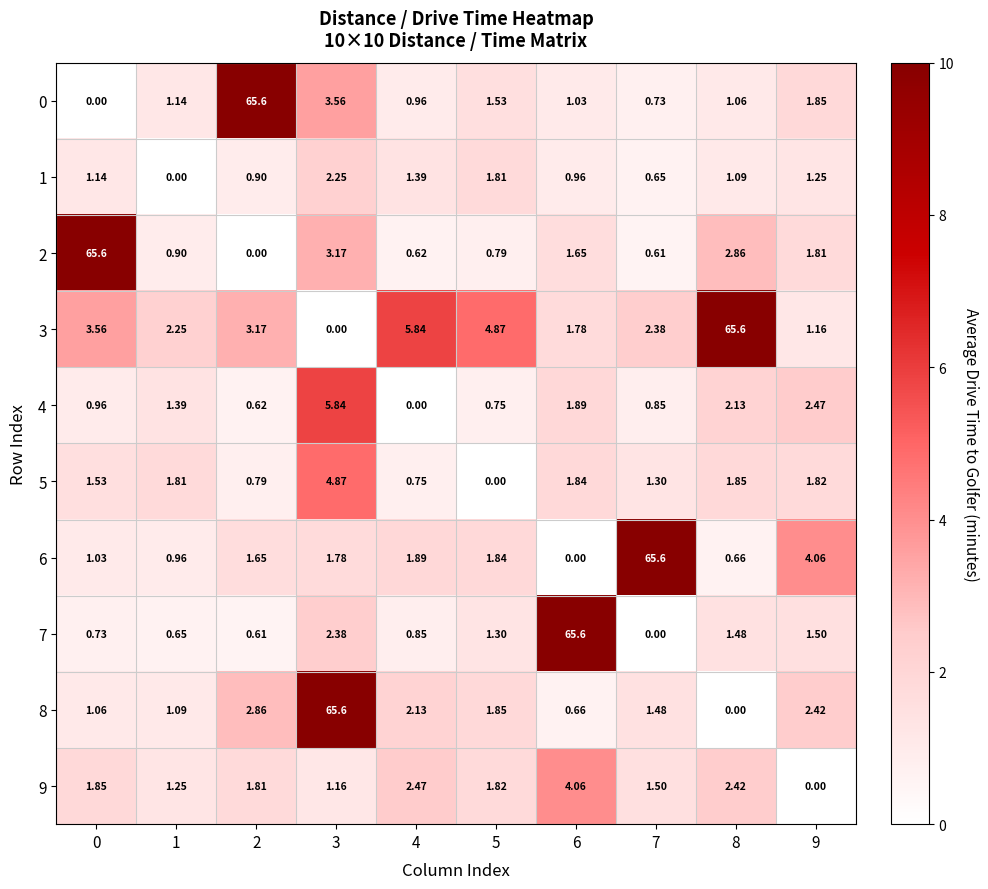

Is the value of 5 at 7 greater than the value of 4 at 2?

Yes